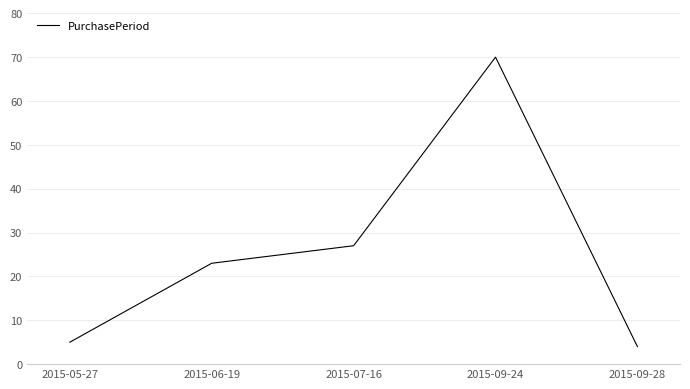

Rank the categories by value from highest to lowest.

2015-09-24, 2015-07-16, 2015-06-19, 2015-05-27, 2015-09-28